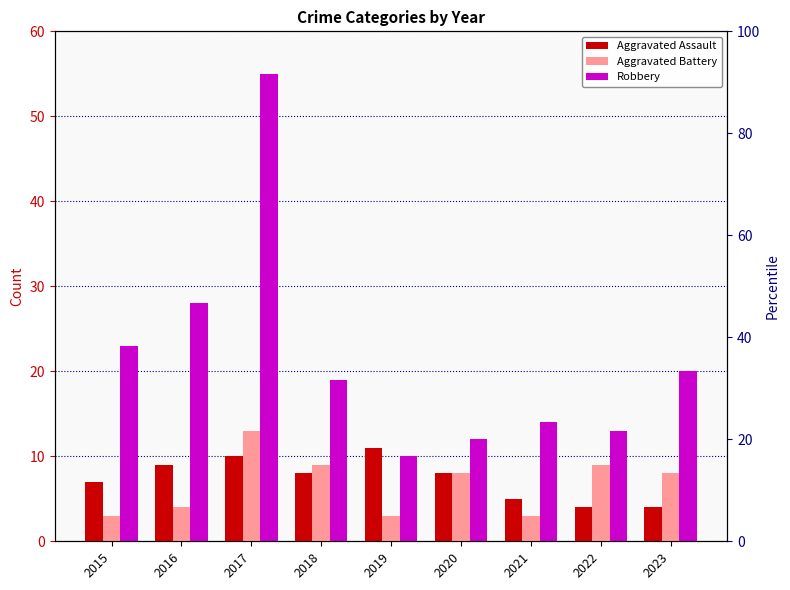

What is the approximate value of Aggravated Battery at 2023, to the nearest 5?

10